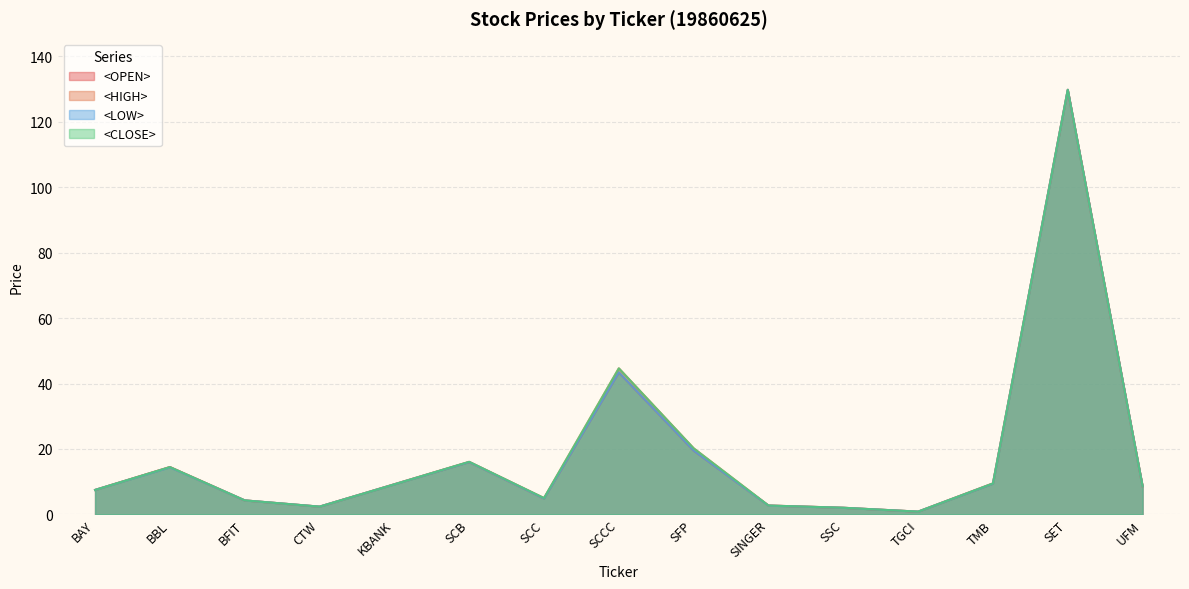

What is the difference between the maximum and minimum values in the <HIGH> series?

129.0